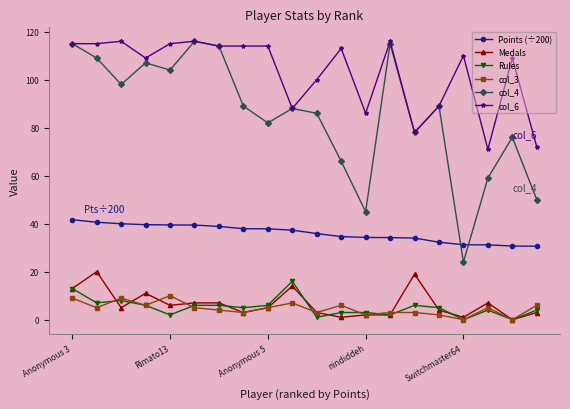

What is the minimum value for Points (÷200)?

30.6